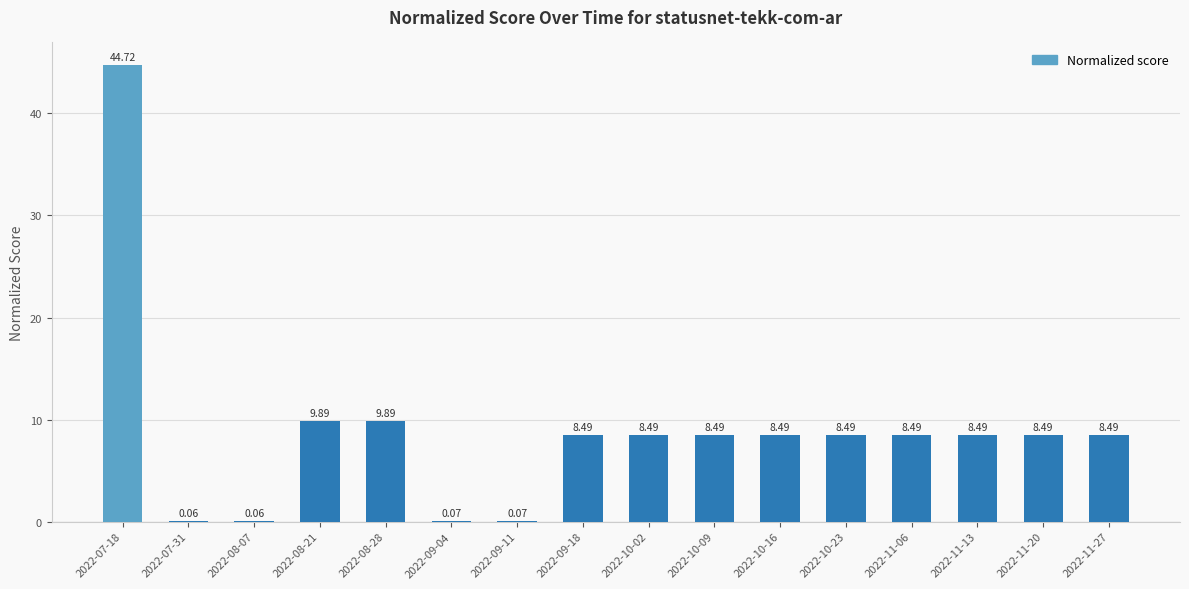

Which has a higher value, 2022-11-27 or 2022-07-31?

2022-11-27